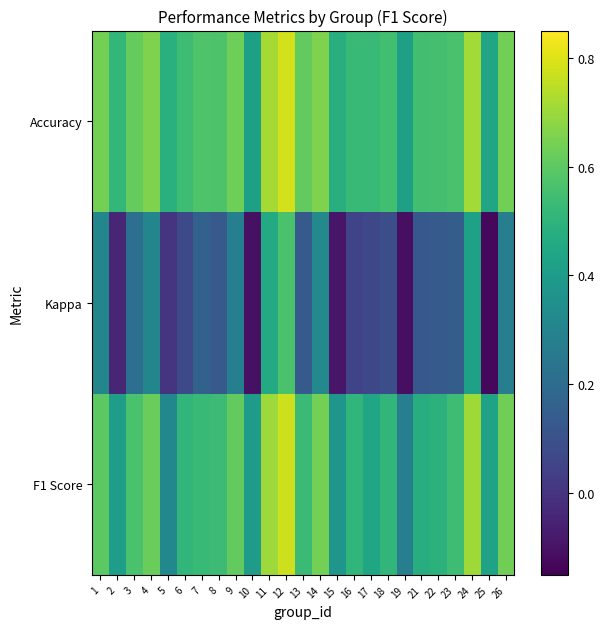

Reading left to right, extract all data points from this chart.

F1 Score: 1=0.6	2=0.4	3=0.6	4=0.6	5=0.3	6=0.5	7=0.5	8=0.5	9=0.6	10=0.4	11=0.7	12=0.8	13=0.5	14=0.6	15=0.4	16=0.5	17=0.4	18=0.5	19=0.3	21=0.5	22=0.5	23=0.5	24=0.7	25=0.4	26=0.6
Kappa: 1=0.3	2=-0.0	3=0.2	4=0.3	5=0.0	6=0.1	7=0.2	8=0.1	9=0.3	10=-0.1	11=0.5	12=0.6	13=0.1	14=0.3	15=-0.1	16=0.1	17=0.1	18=0.1	19=-0.1	21=0.1	22=0.1	23=0.1	24=0.4	25=-0.1	26=0.3
Accuracy: 1=0.6	2=0.5	3=0.6	4=0.7	5=0.5	6=0.5	7=0.6	8=0.6	9=0.6	10=0.4	11=0.7	12=0.8	13=0.6	14=0.7	15=0.5	16=0.5	17=0.5	18=0.5	19=0.4	21=0.5	22=0.6	23=0.6	24=0.7	25=0.4	26=0.6